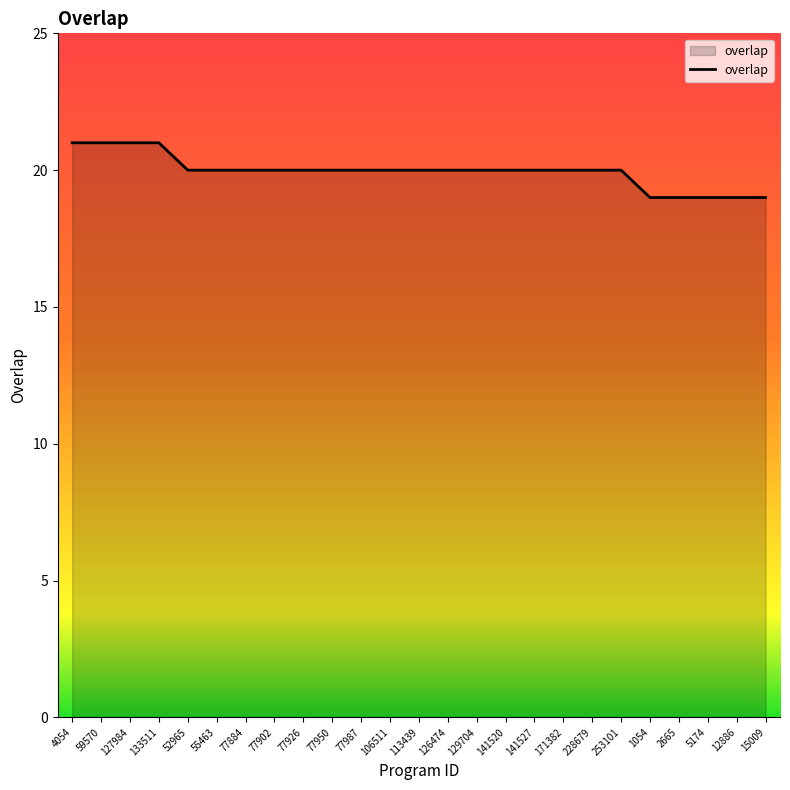

How many lines are shown in the chart?

1